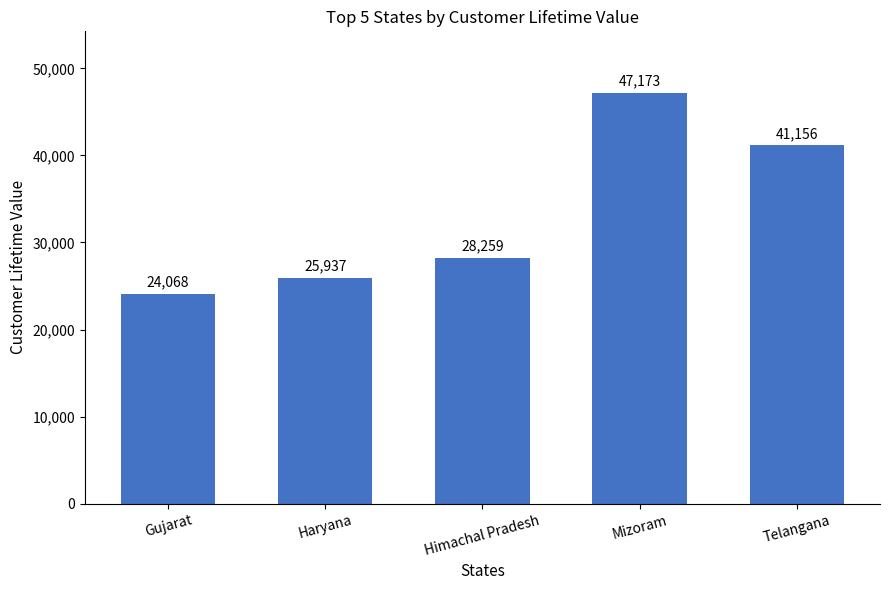

Where is the data nearest to the value 35620?

Telangana